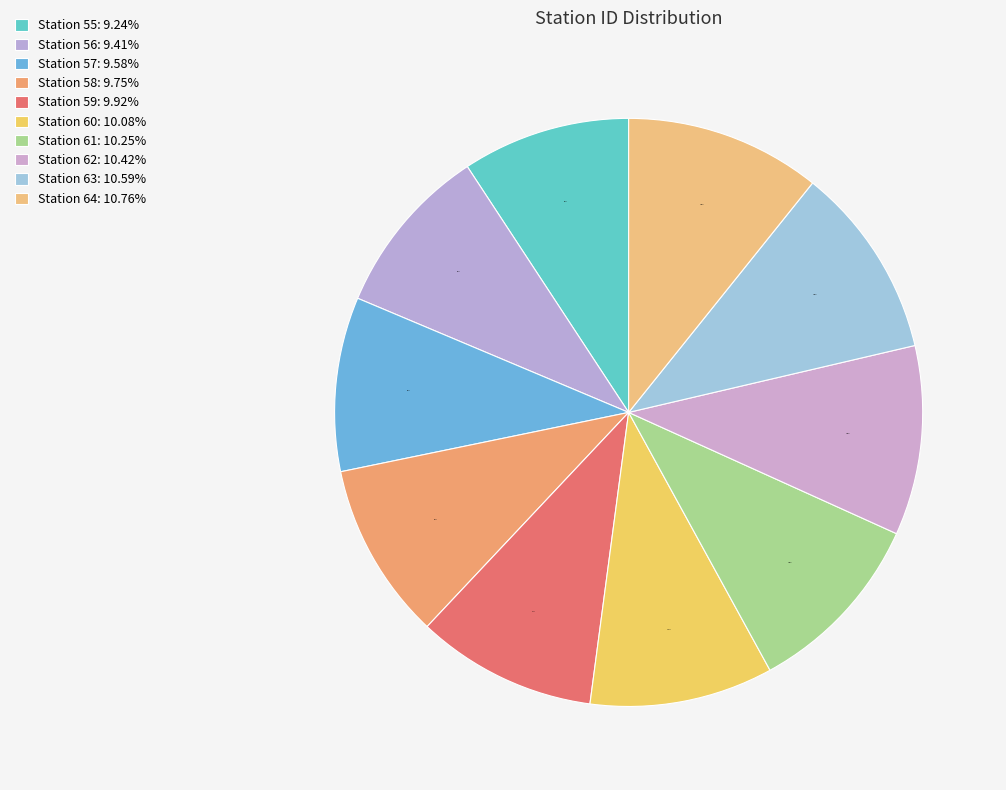

What is the smallest slice in the pie chart?

Station 55